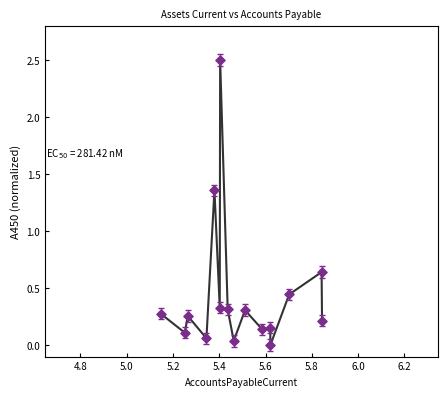

What is the range of X values (max minus min)?

0.7